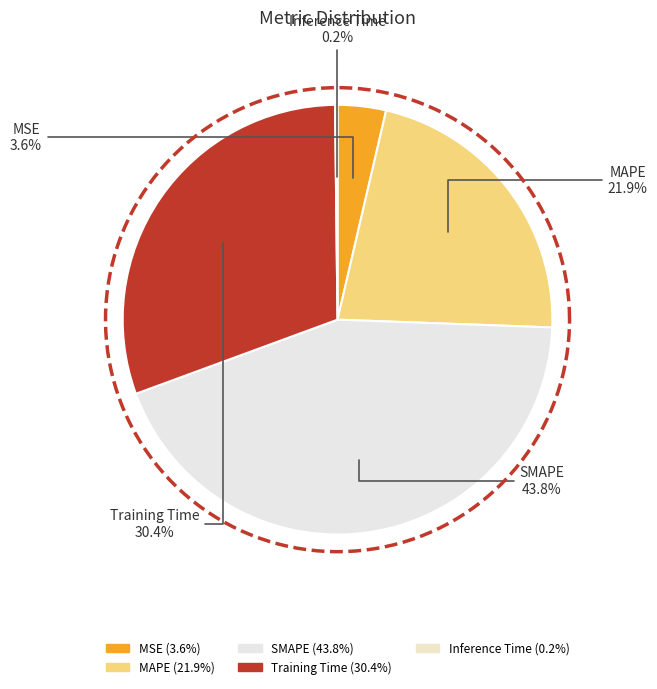

To the nearest percent, what is the combined percentage of Training Time and MSE?

34%